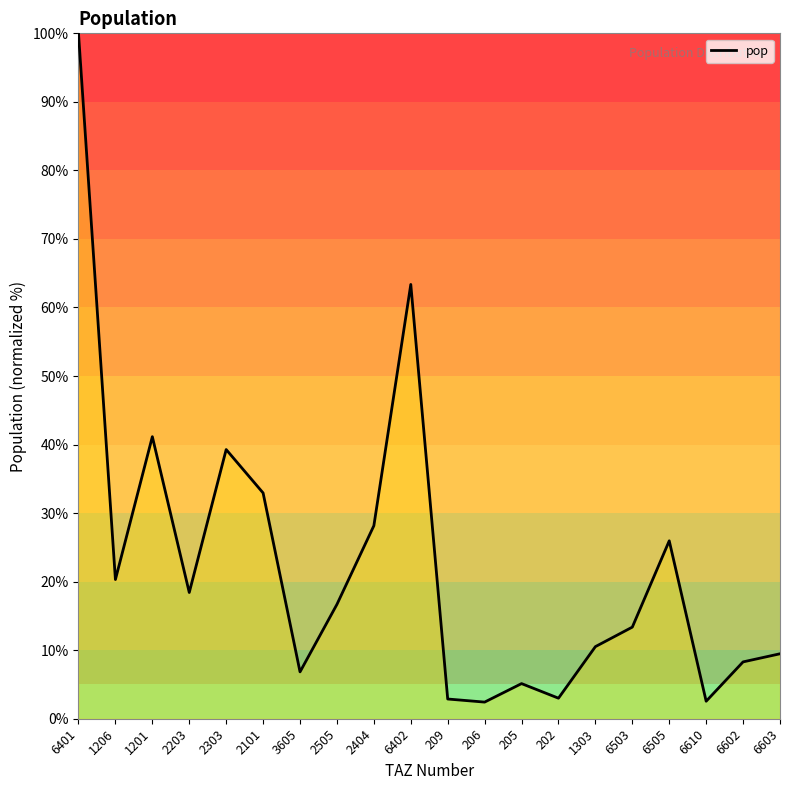

Which category has the highest value across all series?

6401